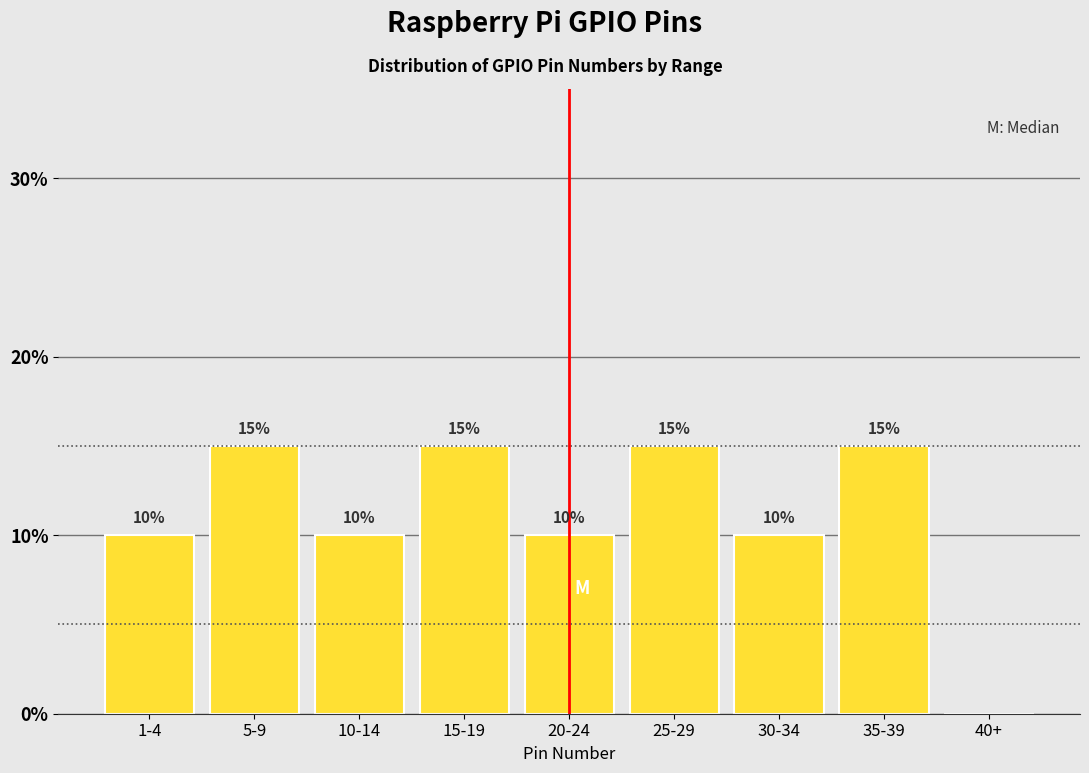

Reading left to right, extract all data points from this chart.

1-4=10	5-9=15	10-14=10	15-19=15	20-24=10	25-29=15	30-34=10	35-39=15	40+=0